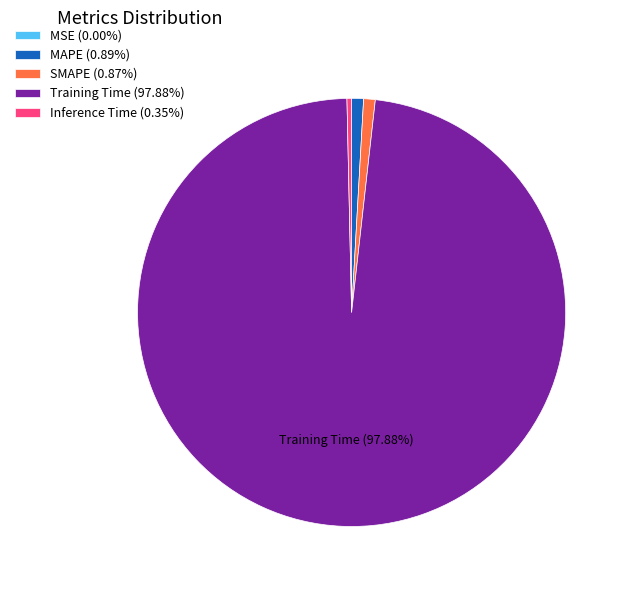

What is the largest slice in the pie chart?

Training Time